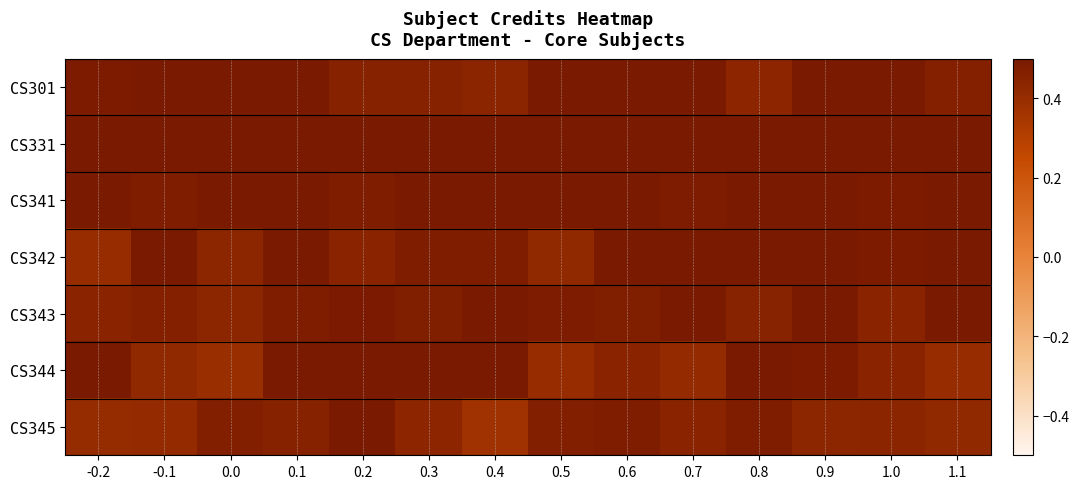

Between 0.7 and -0.2, which is larger?

0.7